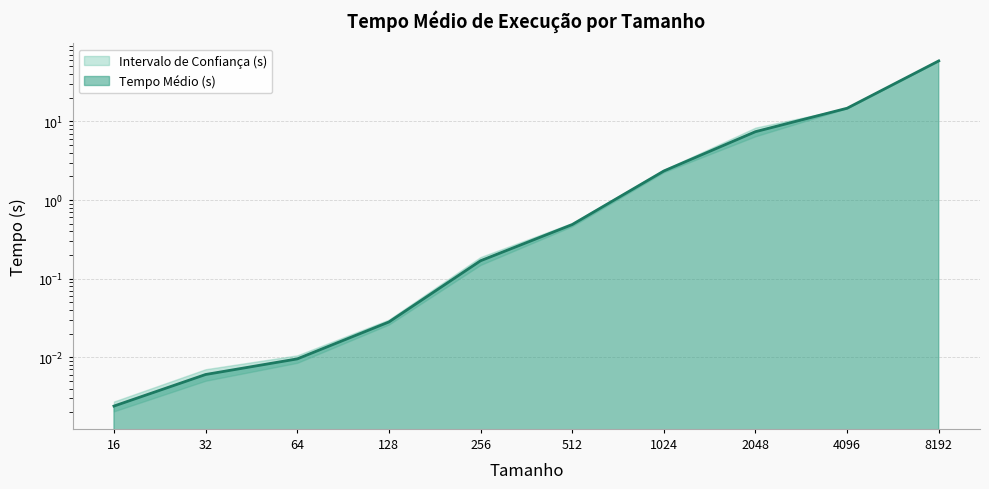

What is the value of the 5th point from the left?

0.2